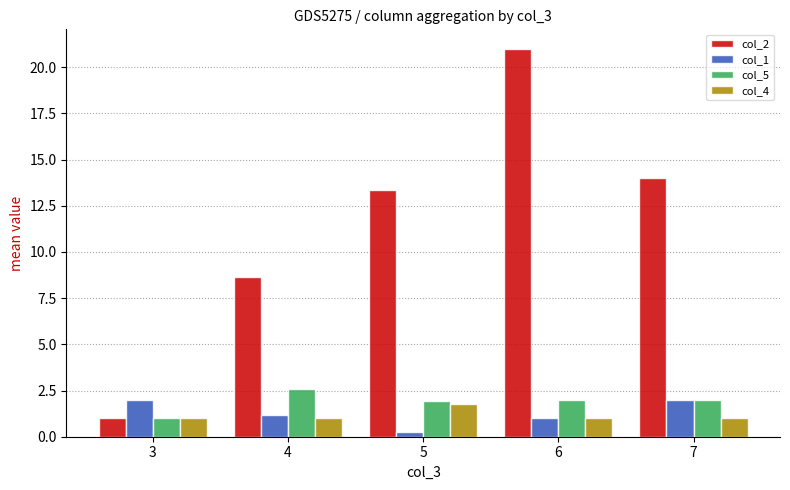

What is the maximum value for col_1?

2.0